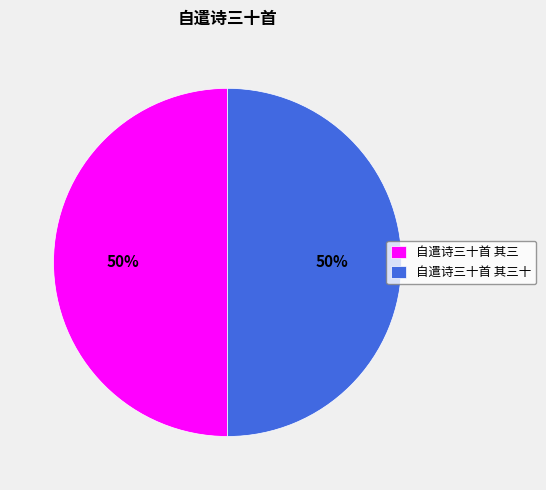

Approximately how many times larger is the value at 自遣诗三十首 其三十 compared to 自遣诗三十首 其三?

1.0